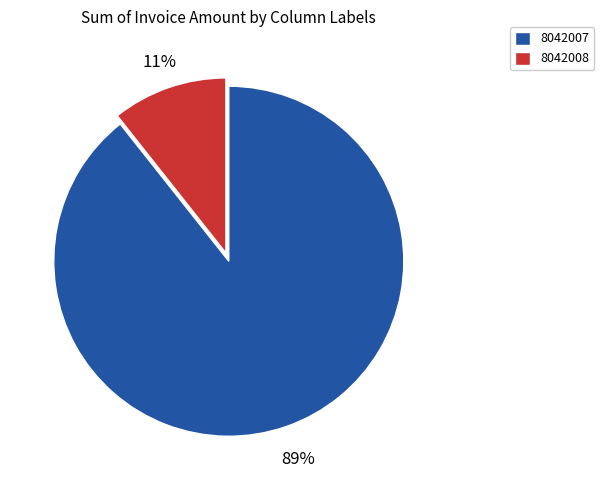

Which slice is the largest?

8042007